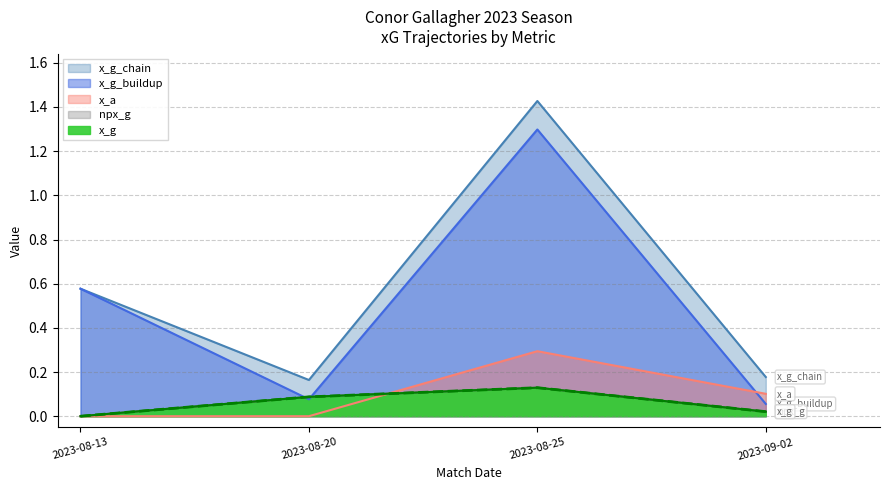

Read the x_a value at 2023-09-02.

0.1